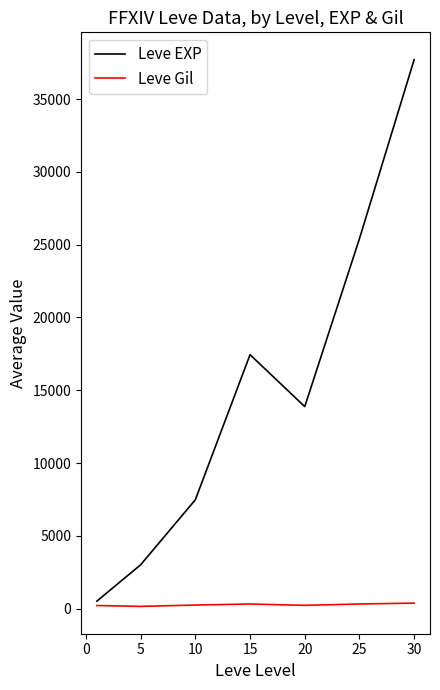

Which series has the widest spread of values?

Leve EXP